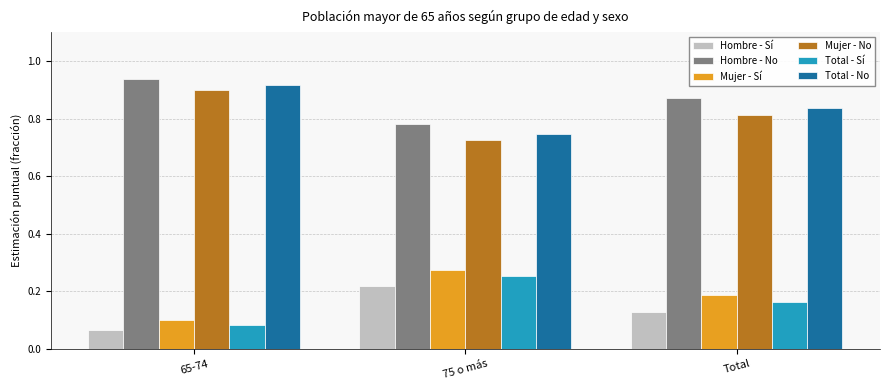

What is the label of the 1st bar from the left?

65-74